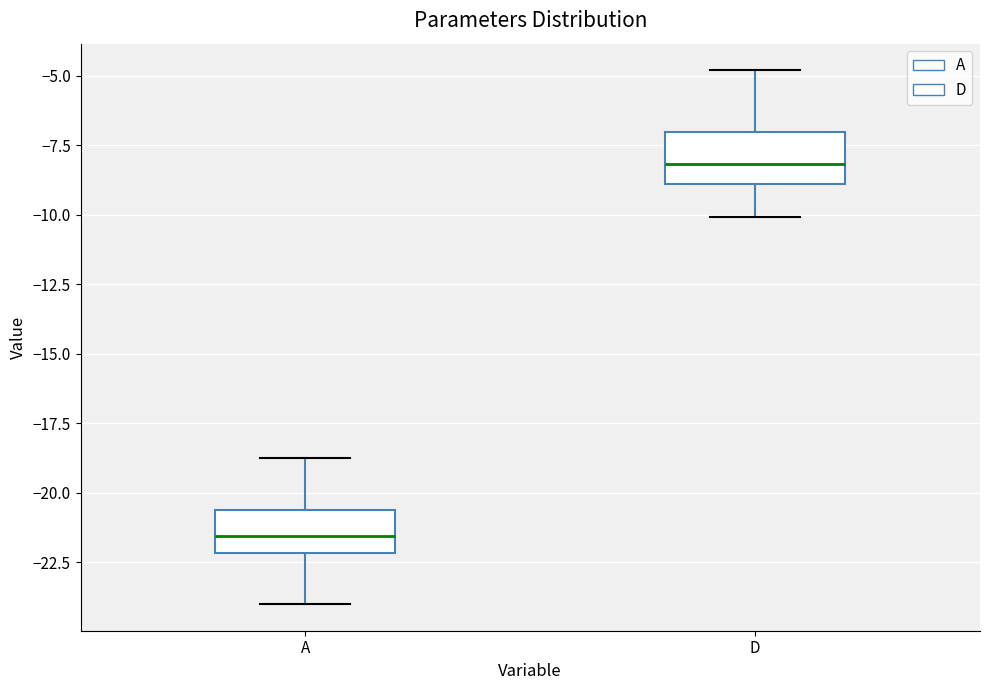

Reading left to right, read every box against the y-axis: the position of its median line, the range the box covers, and the ends of its whiskers. The values are not printed on the chart, so give them approximately, as read against the axis.

A: median -21.5, box -22.0 to -20.5, whiskers -24.0 to -19.0
D: median -8.0, box -9.0 to -7.0, whiskers -10.0 to -5.0